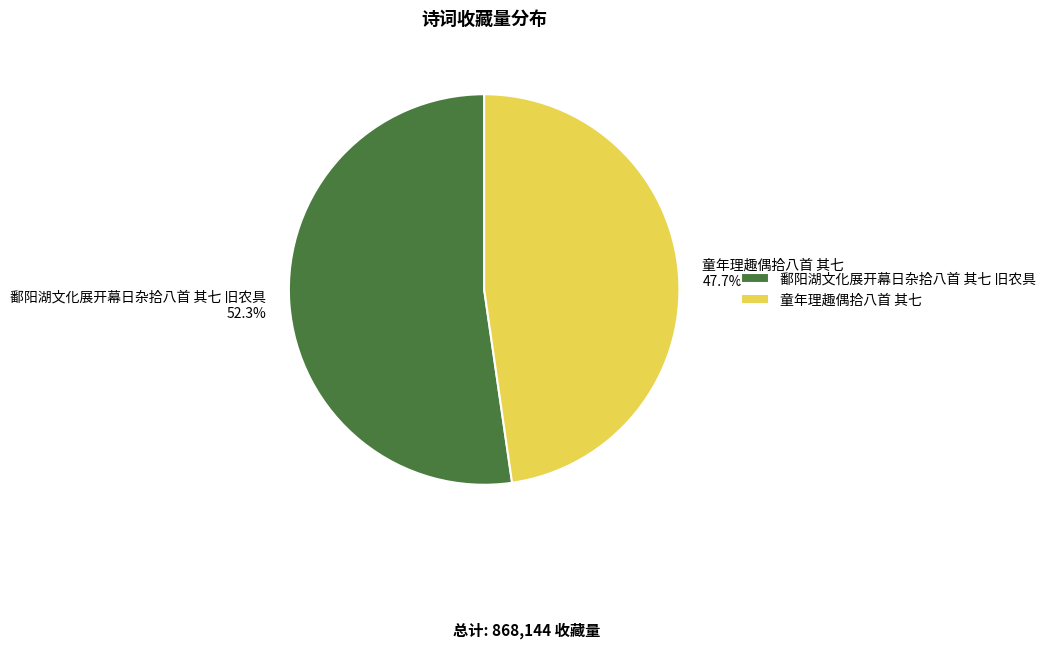

Approximately how many times larger is the value at 童年理趣偶拾八首 其七 compared to 鄱阳湖文化展开幕日杂拾八首 其七 旧农具?

0.9